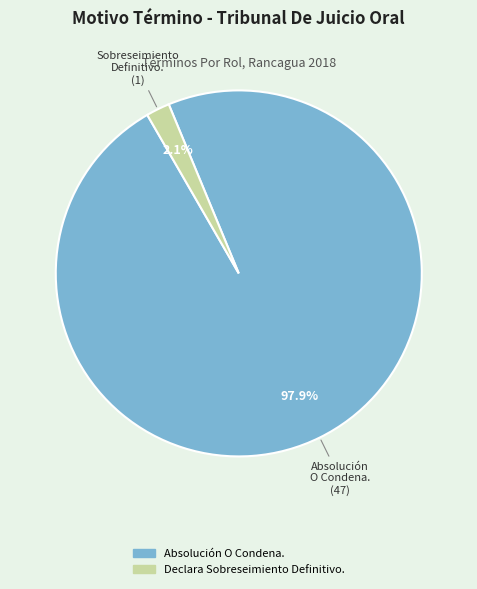

Rank the categories by value from highest to lowest.

Absolución O Condena., Declara Sobreseimiento Definitivo.